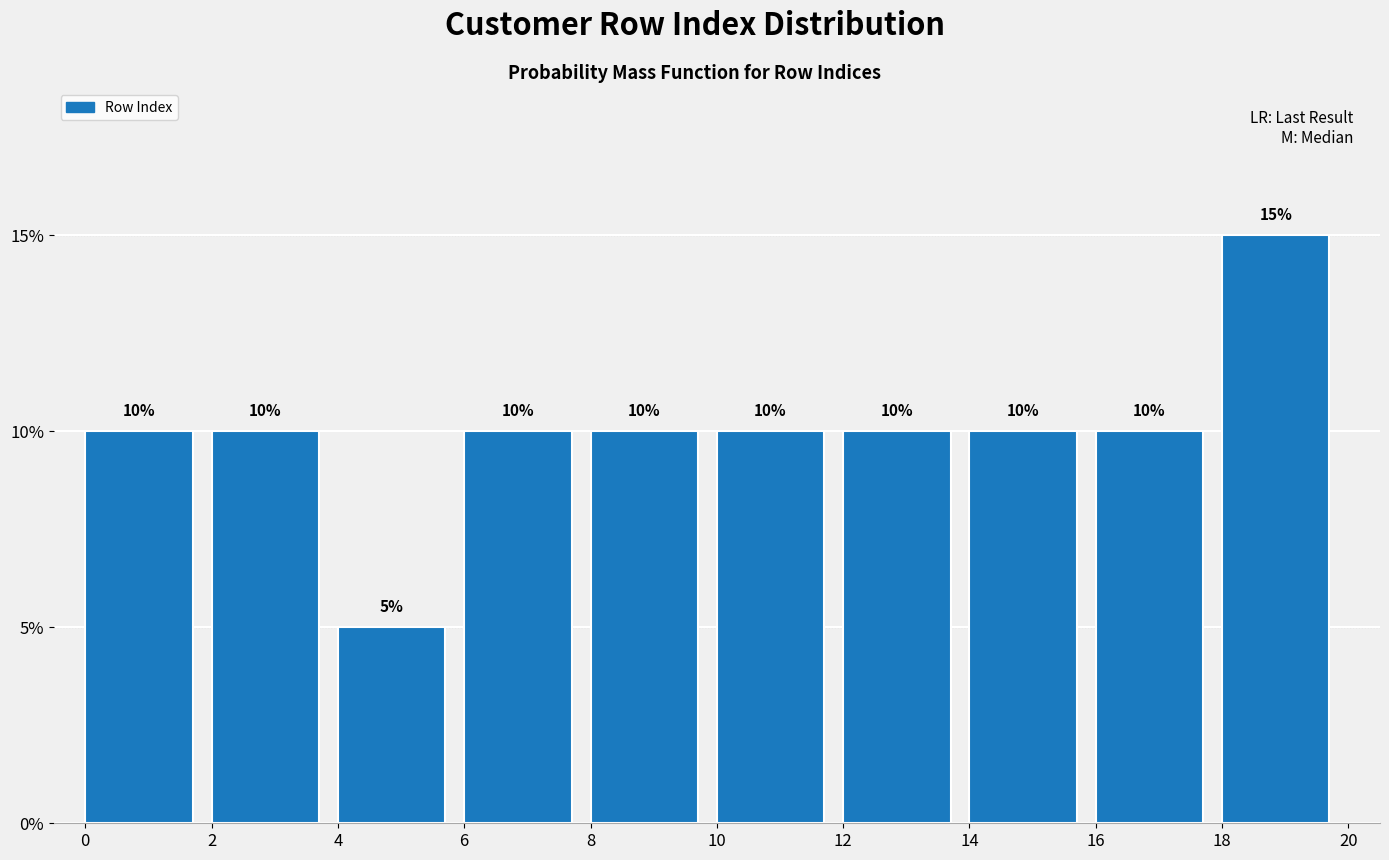

Over which range of the x-axis is the bar tallest?

18 to 20